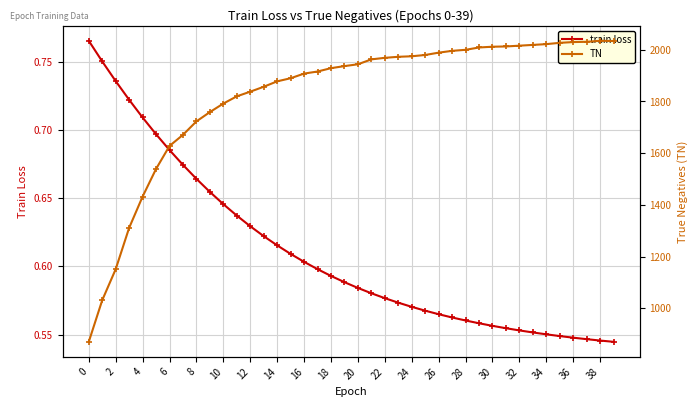

At which label is train loss closest to 0?

39